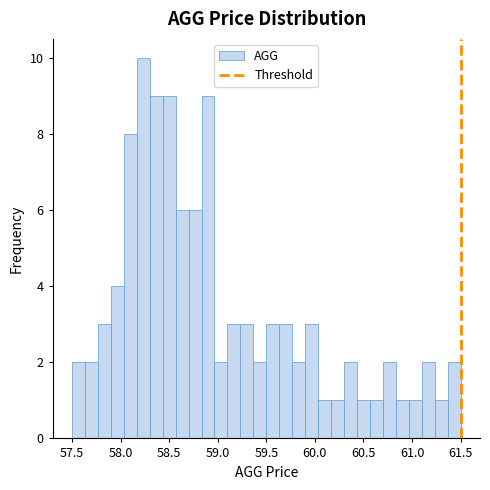

Around what value on the x-axis is the tallest bar? Give the approximate position of its centre, as read against the axis.

58.25